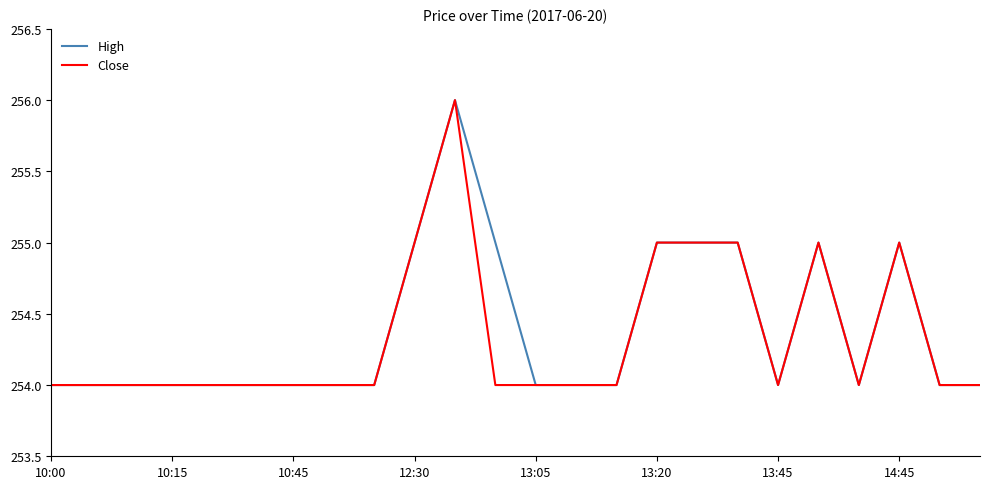

What is the greatest value displayed?

256